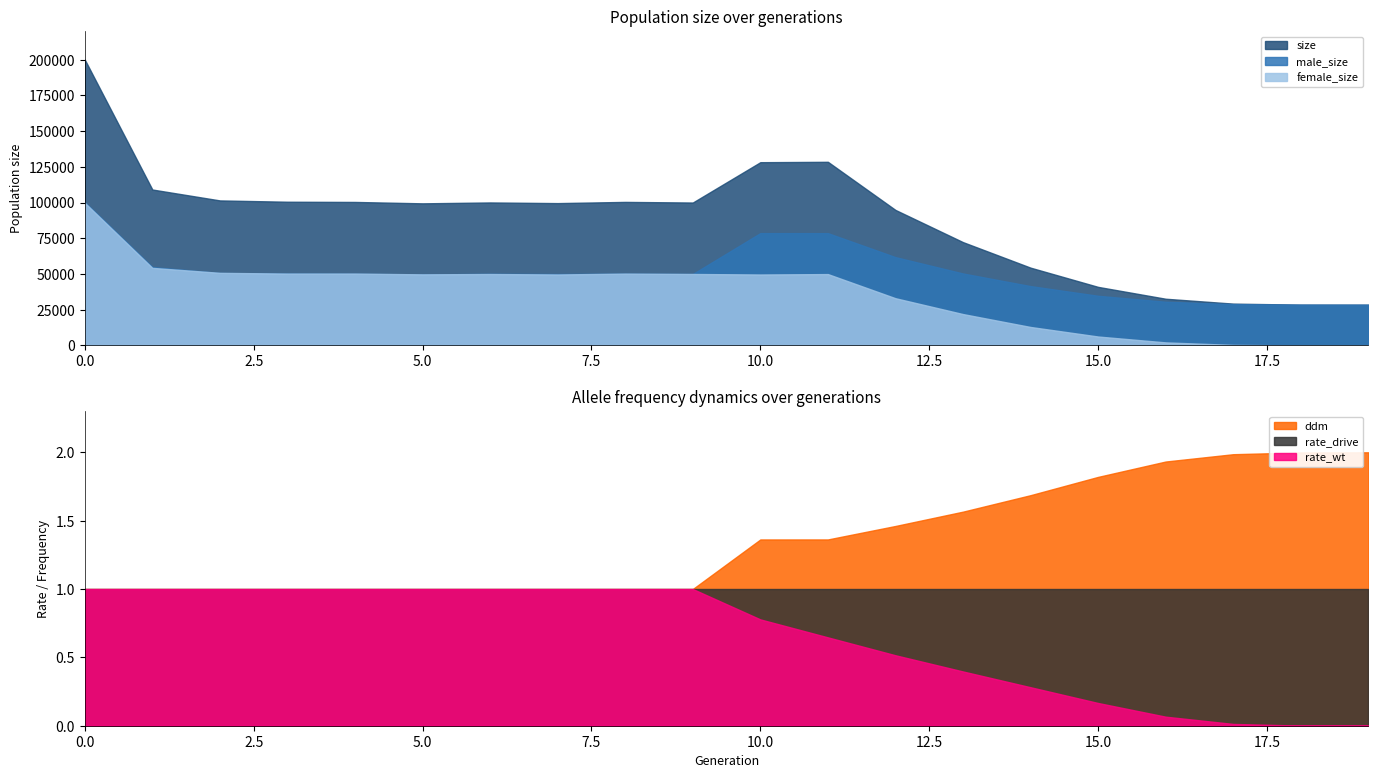

Reading right to left, what are all the values shown in this chart?

size: 19=28499.0	18=28540.0	17=29254.0	16=32671.0	15=40973.0	14=54424.0	13=72296.0	12=94838.0	11=128521.0	10=128255.0	9=100019.0	8=100457.0	7=99615.0	6=100071.0	5=99454.0	4=100428.0	3=100574.0	2=101492.0	1=109133.0	0=200083.0
male_size: 19=28499.0	18=28523.0	17=28899.0	16=30558.0	15=34744.0	14=41517.0	13=50357.0	12=61798.0	11=78589.0	10=78614.0	9=50015.0	8=50198.0	7=49966.0	6=50092.0	5=49721.0	4=50137.0	3=50294.0	2=50690.0	1=54855.0	0=100287.0
female_size: 19=0.0	18=17.0	17=355.0	16=2113.0	15=6229.0	14=12907.0	13=21939.0	12=33040.0	11=49932.0	10=49641.0	9=50004.0	8=50259.0	7=49649.0	6=49979.0	5=49733.0	4=50291.0	3=50280.0	2=50802.0	1=54278.0	0=99796.0
rate_wt: 19=0.0	18=0.0	17=0.0	16=0.1	15=0.2	14=0.3	13=0.4	12=0.5	11=0.6	10=0.8	9=1.0	8=1.0	7=1.0	6=1.0	5=1.0	4=1.0	3=1.0	2=1.0	1=1.0	0=1.0
rate_drive: 19=1.0	18=1.0	17=1.0	16=0.9	15=0.8	14=0.7	13=0.6	12=0.5	11=0.4	10=0.2	9=0.0	8=0.0	7=0.0	6=0.0	5=0.0	4=0.0	3=0.0	2=0.0	1=0.0	0=0.0
ddm: 19=1.0	18=1.0	17=1.0	16=0.9	15=0.8	14=0.7	13=0.6	12=0.5	11=0.4	10=0.4	9=0.0	8=0.0	7=0.0	6=0.0	5=0.0	4=0.0	3=0.0	2=0.0	1=0.0	0=0.0